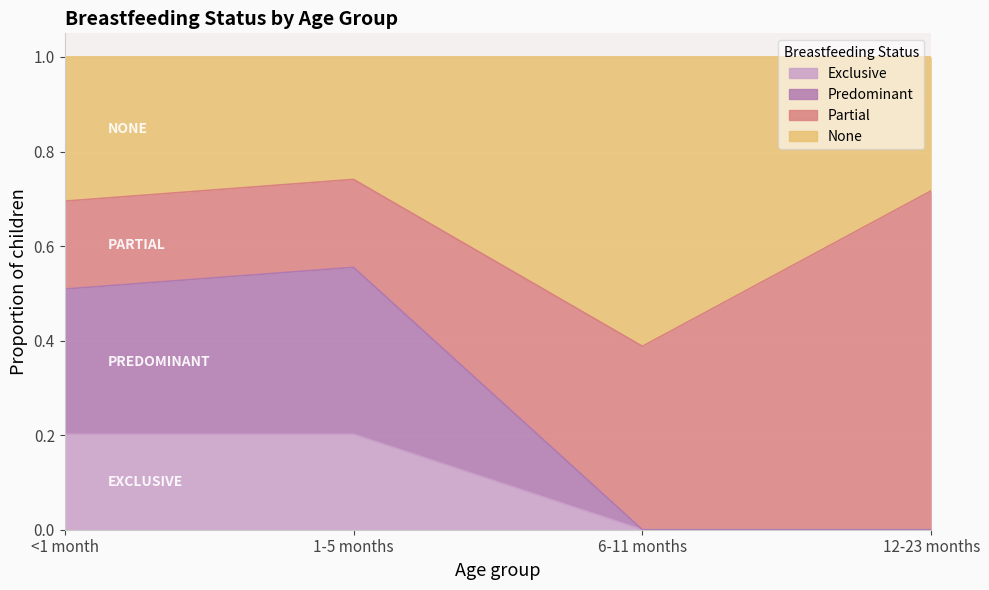

How many categories are shown in the chart?

4